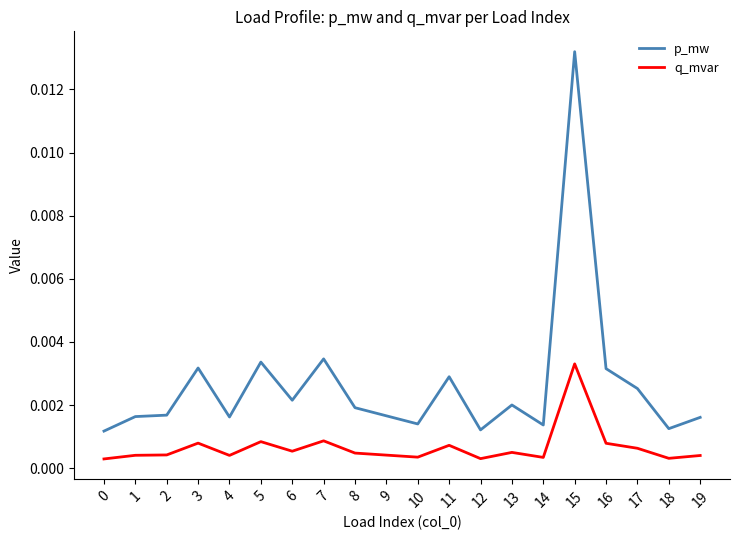

Does the chart have visible grid lines?

No